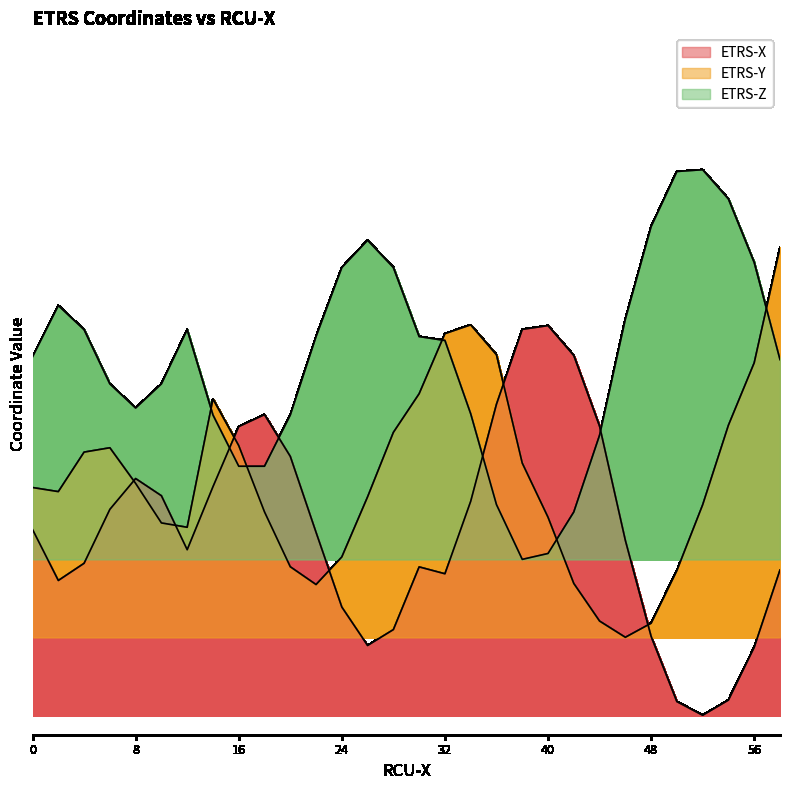

Reading right to left, extract all data points from this chart.

ETRS-X: 58=0.4	56=0.2	54=0.0	52=0.0	50=0.0	48=0.2	46=0.4	44=0.7	42=0.9	40=1.0	38=1.0	36=0.8	34=0.5	32=0.4	30=0.4	28=0.2	26=0.2	24=0.3	22=0.5	20=0.7	18=0.8	16=0.7	14=0.6	12=0.4	10=0.6	8=0.6	6=0.5	4=0.4	2=0.3	0=0.5
ETRS-Y: 58=1.2	56=0.9	54=0.7	52=0.5	50=0.4	48=0.2	46=0.2	44=0.2	42=0.3	40=0.5	38=0.6	36=0.9	34=1.0	32=1.0	30=0.8	28=0.7	26=0.6	24=0.4	22=0.3	20=0.4	18=0.5	16=0.7	14=0.8	12=0.5	10=0.5	8=0.6	6=0.7	4=0.7	2=0.6	0=0.6
ETRS-Z: 58=0.9	56=1.2	54=1.3	52=1.4	50=1.4	48=1.3	46=1.0	44=0.7	42=0.5	40=0.4	38=0.4	36=0.5	34=0.8	32=1.0	30=1.0	28=1.1	26=1.2	24=1.1	22=1.0	20=0.8	18=0.6	16=0.6	14=0.8	12=1.0	10=0.9	8=0.8	6=0.9	4=1.0	2=1.1	0=0.9